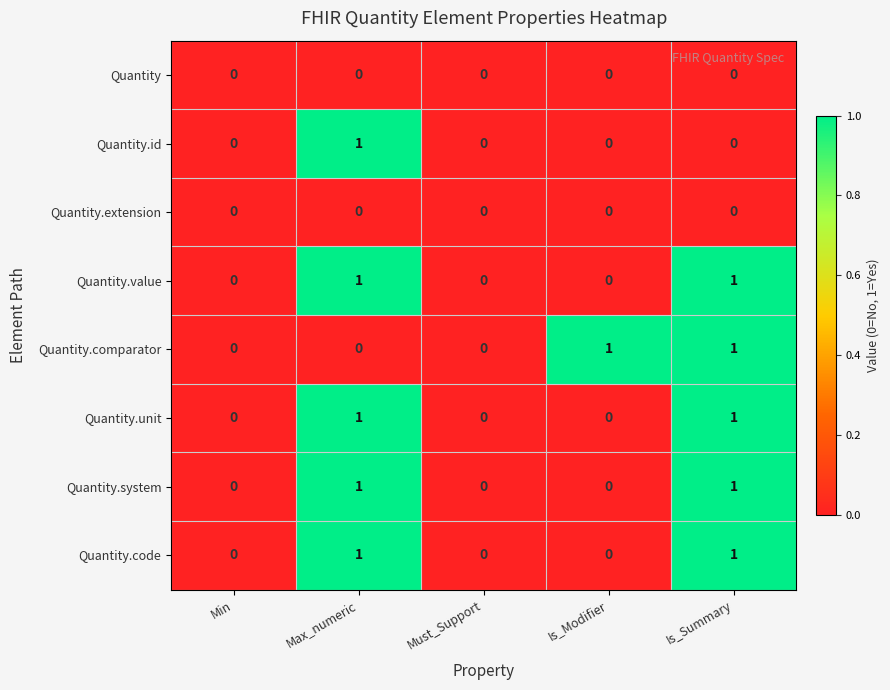

How many values in the Quantity.unit series exceed 0?

2